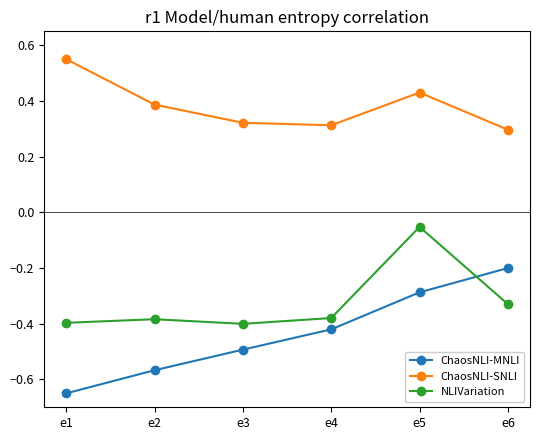

What is the difference between the highest and lowest values at e5?

0.7